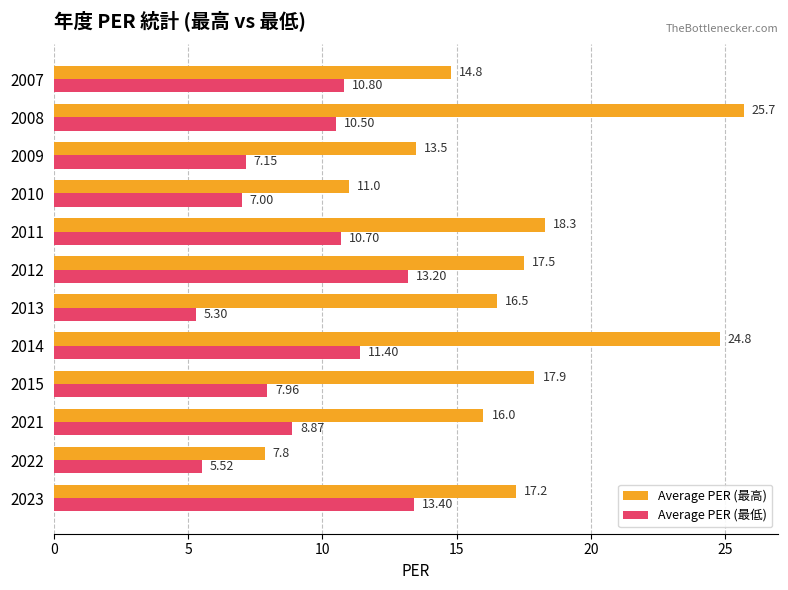

What is the difference between the second highest and second lowest values in the Average PER (最高) series?

13.8